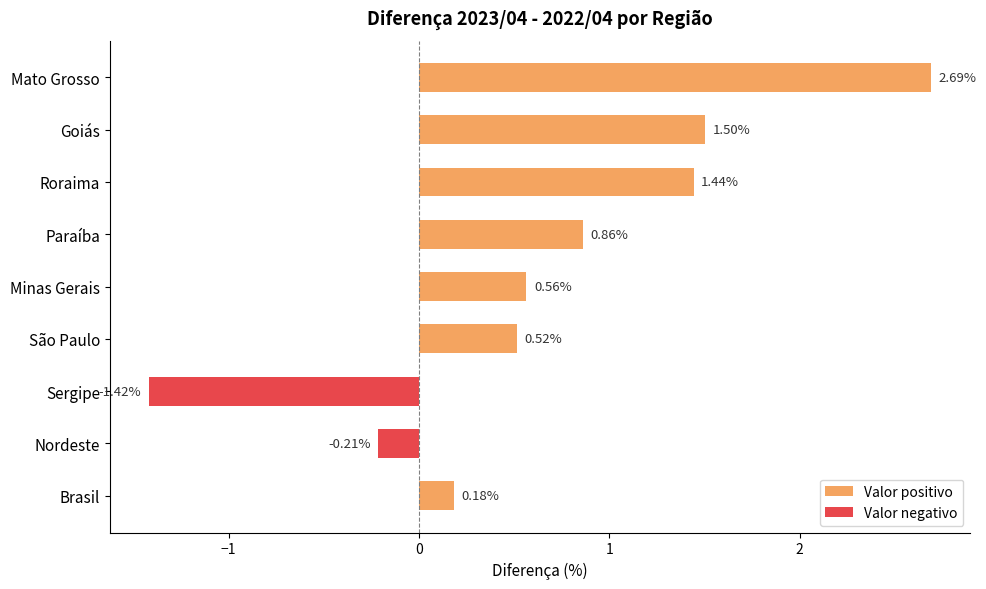

How many data points are less than 0?

2